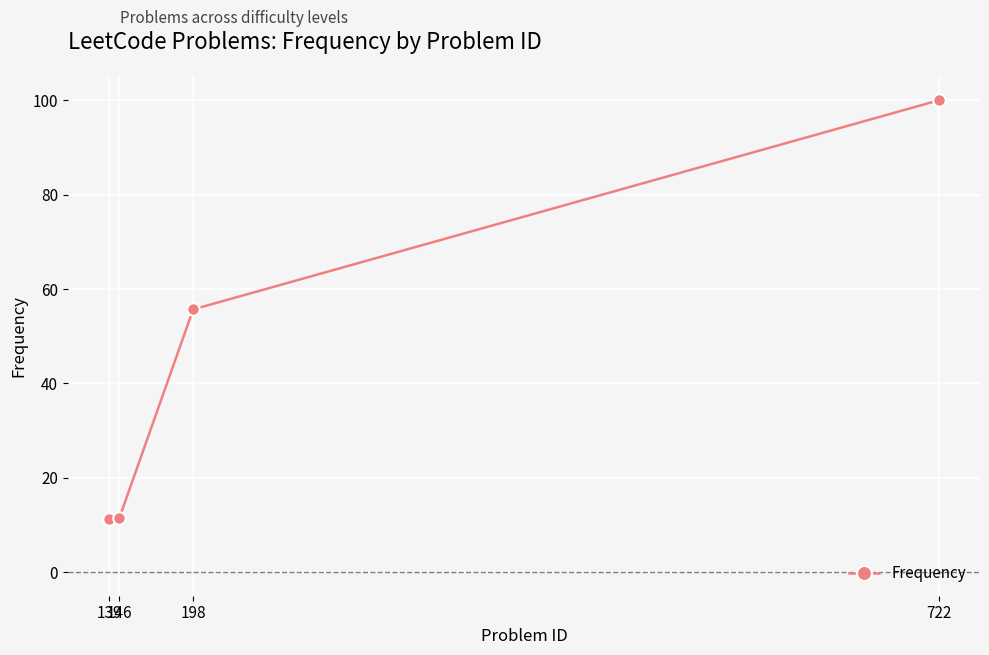

What is the change in value from 139 to 198?

+44.4